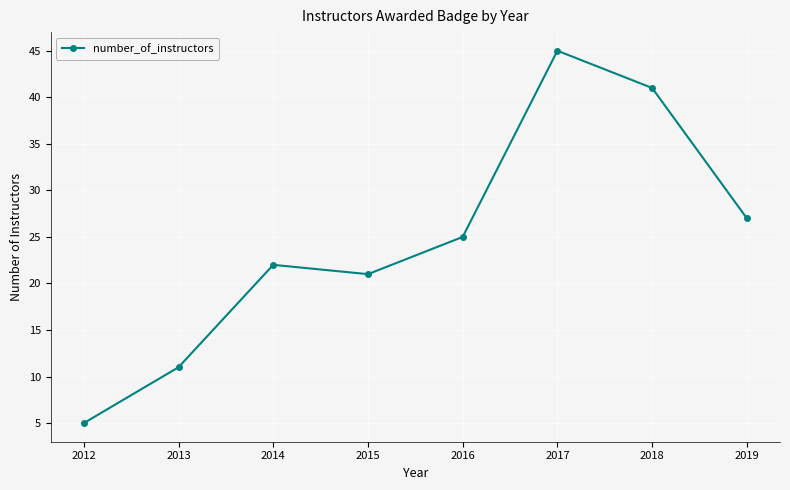

Between 2016 and 2017, which is larger?

2017